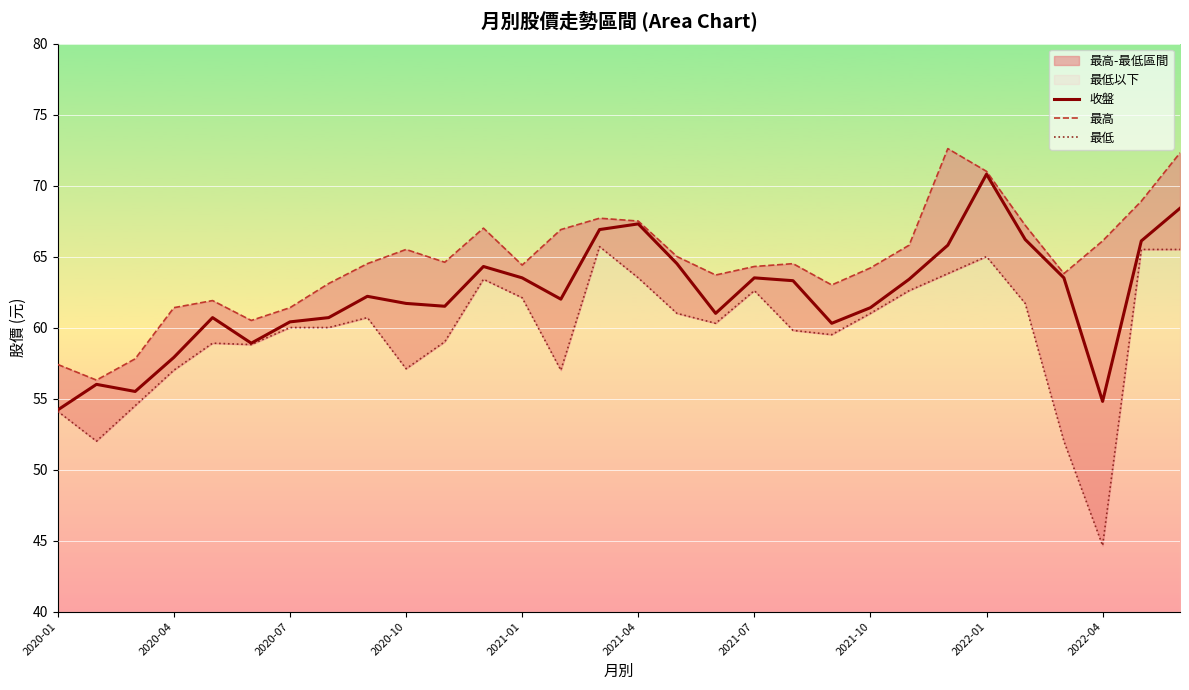

Reading right to left, transcribe all the data shown in this chart.

收盤: 68.4	66.1	54.8	63.5	66.2	70.8	65.8	63.4	61.4	60.3	63.3	63.5	61.0	64.5	67.3	66.9	62.0	63.5	64.3	61.5	61.7	62.2	60.7	60.4	58.9	60.7	57.9	55.5	56.0	54.2
最高: 72.3	68.9	66.1	63.8	67.2	71.0	72.6	65.8	64.2	63.0	64.5	64.3	63.7	65.0	67.5	67.7	66.9	64.4	67.0	64.6	65.5	64.5	63.1	61.4	60.5	61.9	61.4	57.8	56.3	57.4
最低: 65.5	65.5	44.6	52.0	61.7	65.0	63.8	62.6	61.0	59.5	59.8	62.6	60.3	61.0	63.5	65.7	57.0	62.1	63.4	59.0	57.1	60.7	60.0	60.0	58.8	58.9	57.0	54.5	52.0	54.1